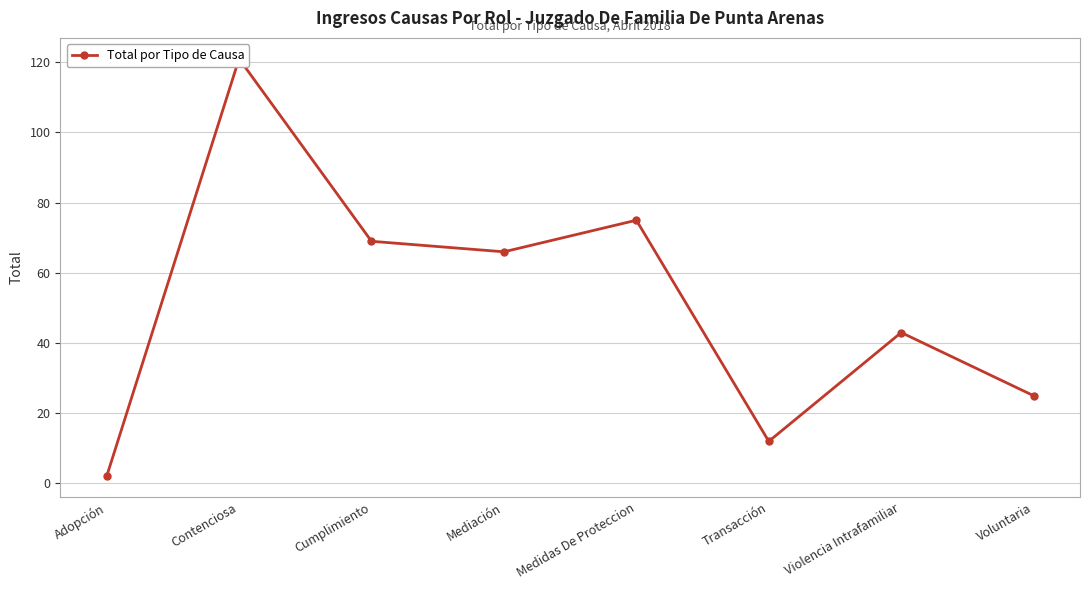

What is the difference between the maximum and minimum values?

119